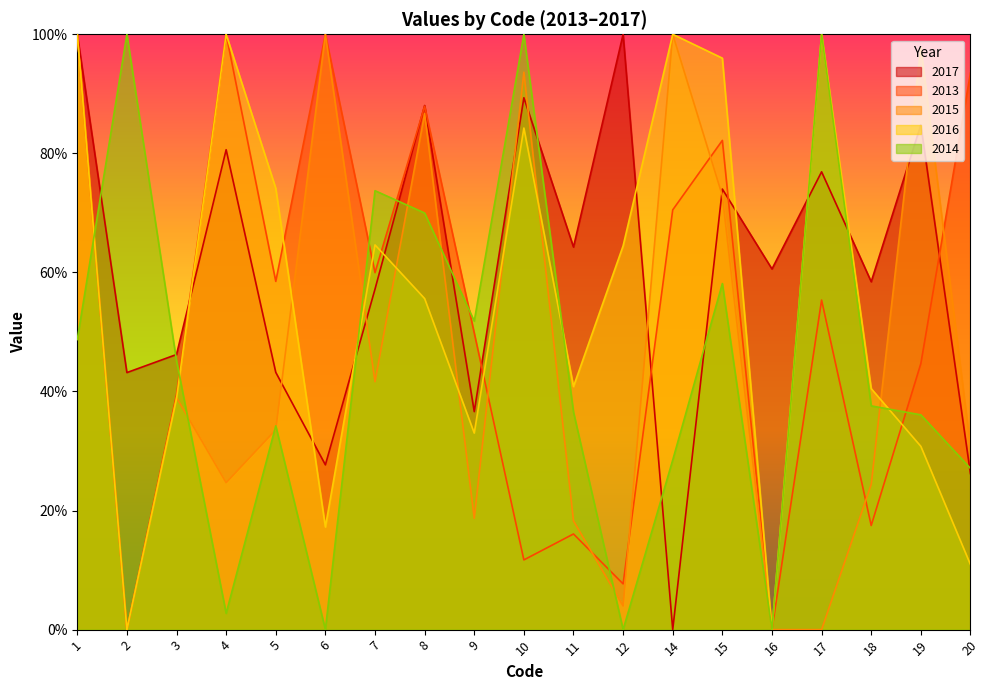

Where is the first local minimum for 2015?

2